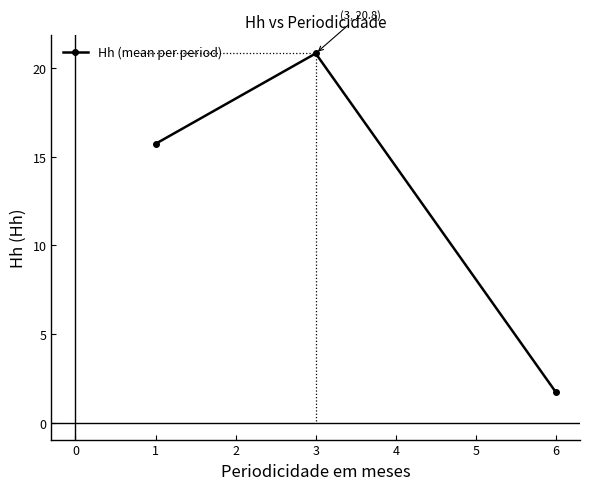

At which label does the data first exceed 15?

1